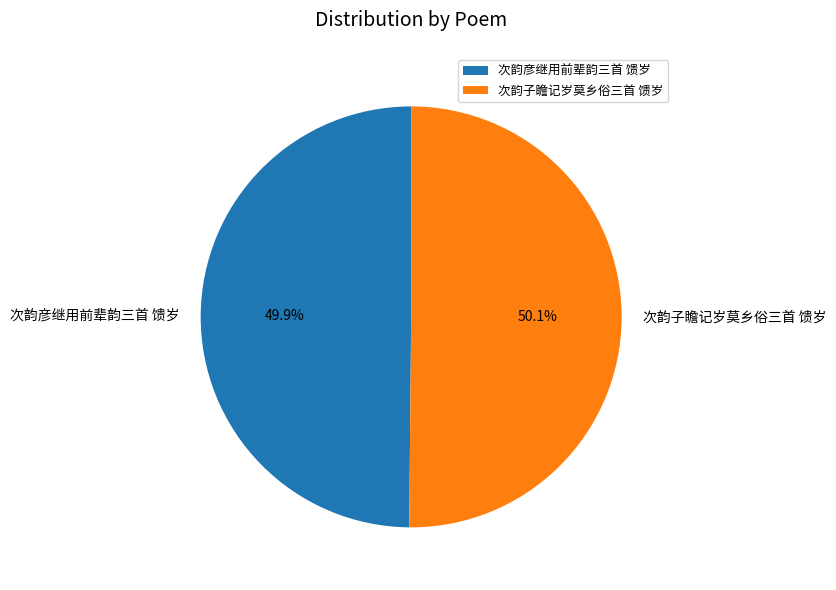

How many slices are in this pie chart?

2